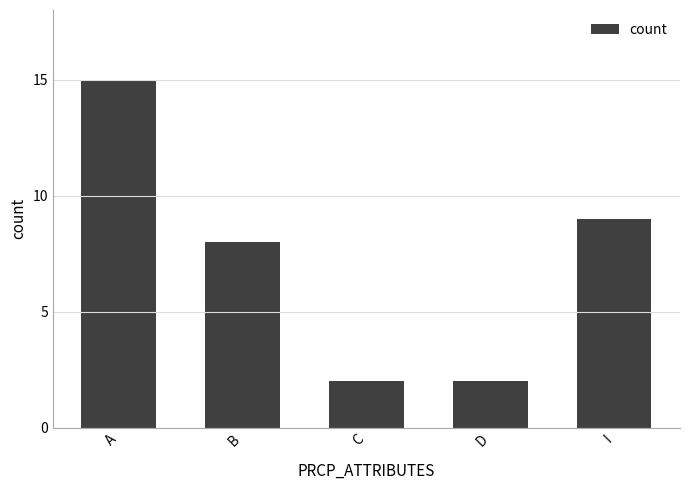

What is the difference between the second highest and second lowest values?

7